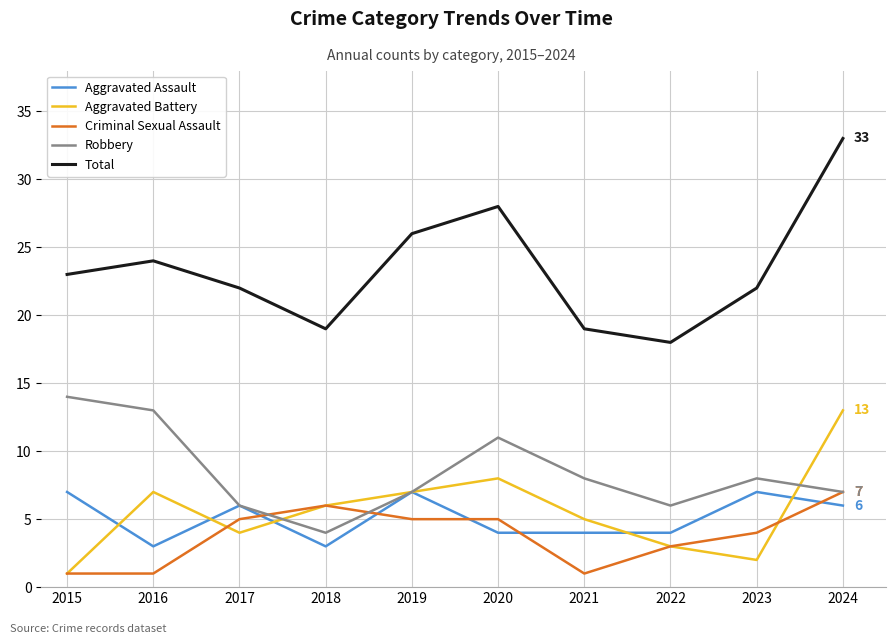

At which label does Robbery reach its minimum?

2018